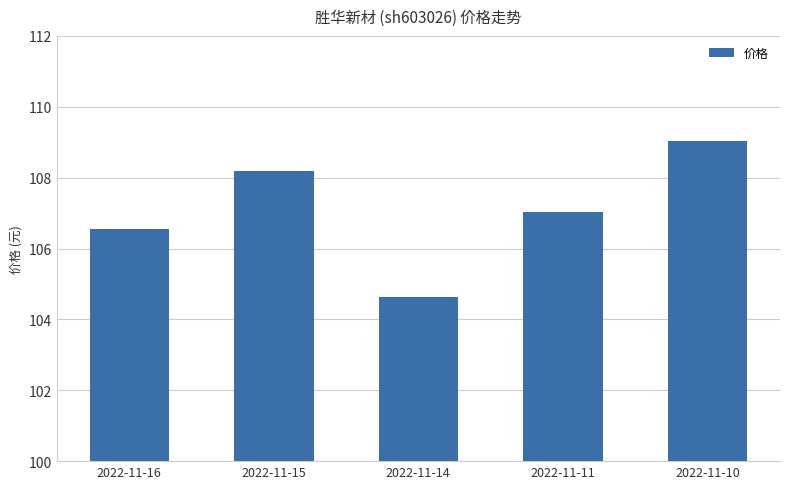

Are the bars horizontal?

No